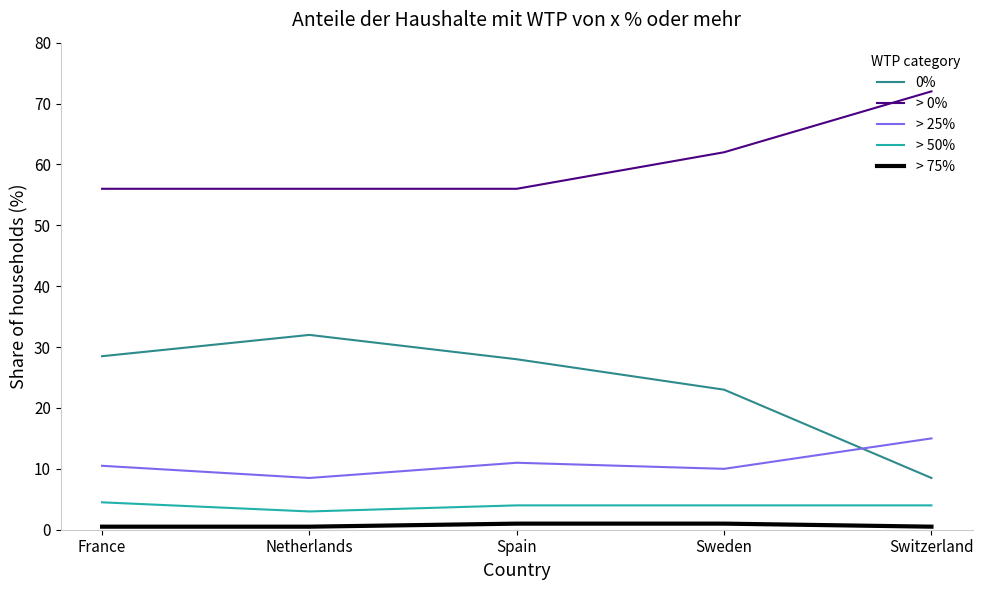

What is the maximum value shown in the chart?

72.0